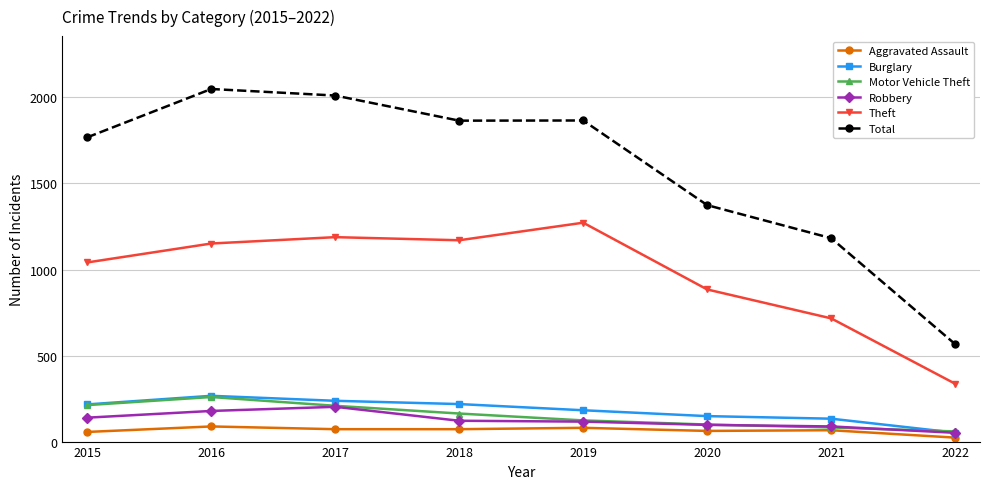

What is the value of the Total point at the 2nd from the left?

2049